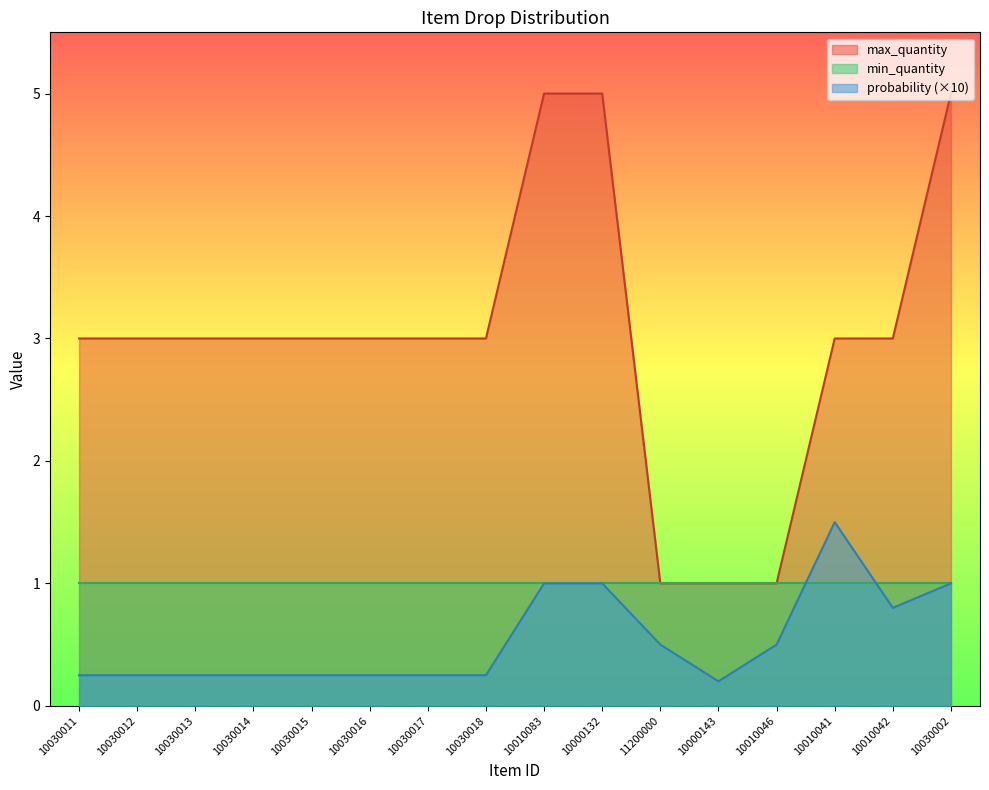

How many lines are shown in the chart?

3